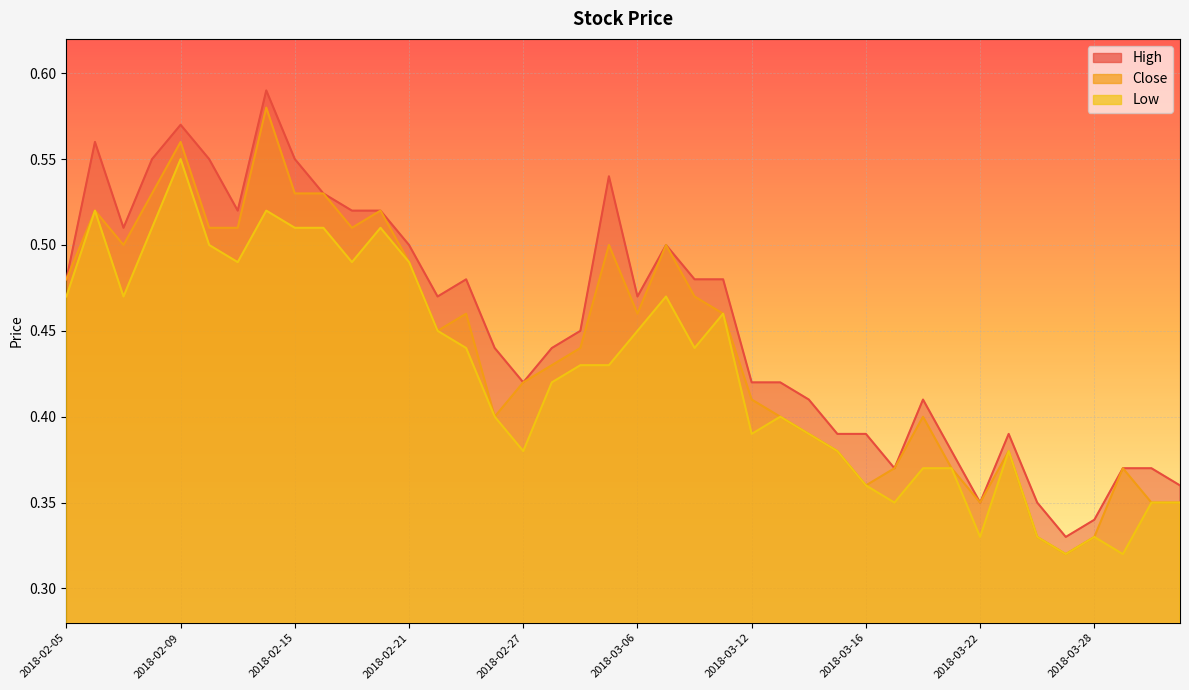

Which series has the largest total across all categories?

High